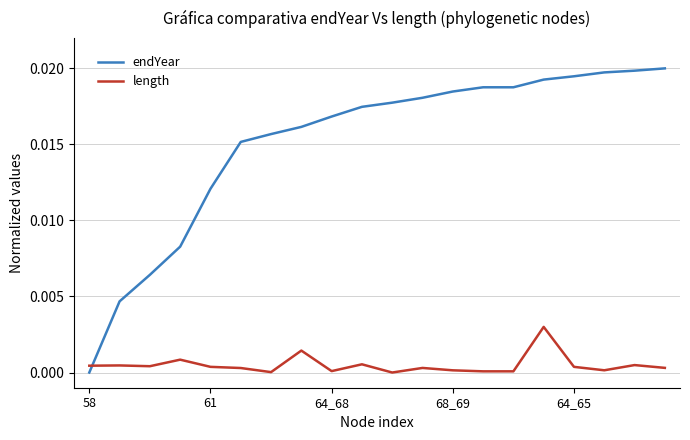

Which series has the widest spread of values?

endYear